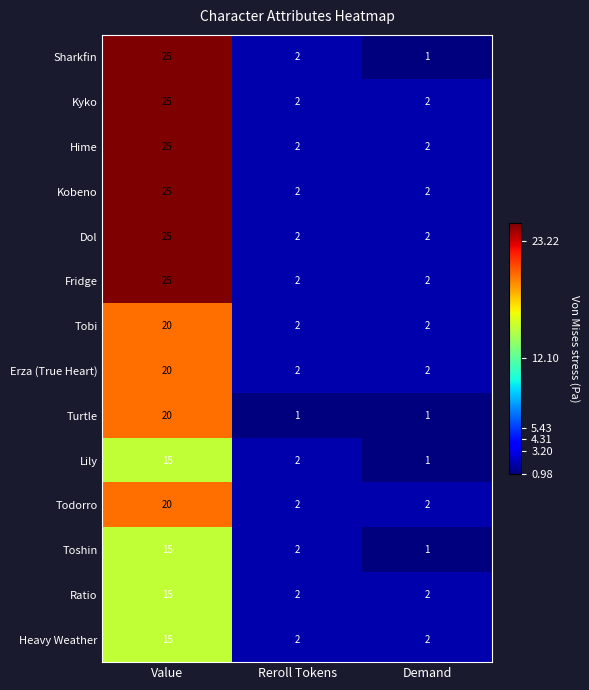

Which series changed the most between Value and Demand?

Sharkfin